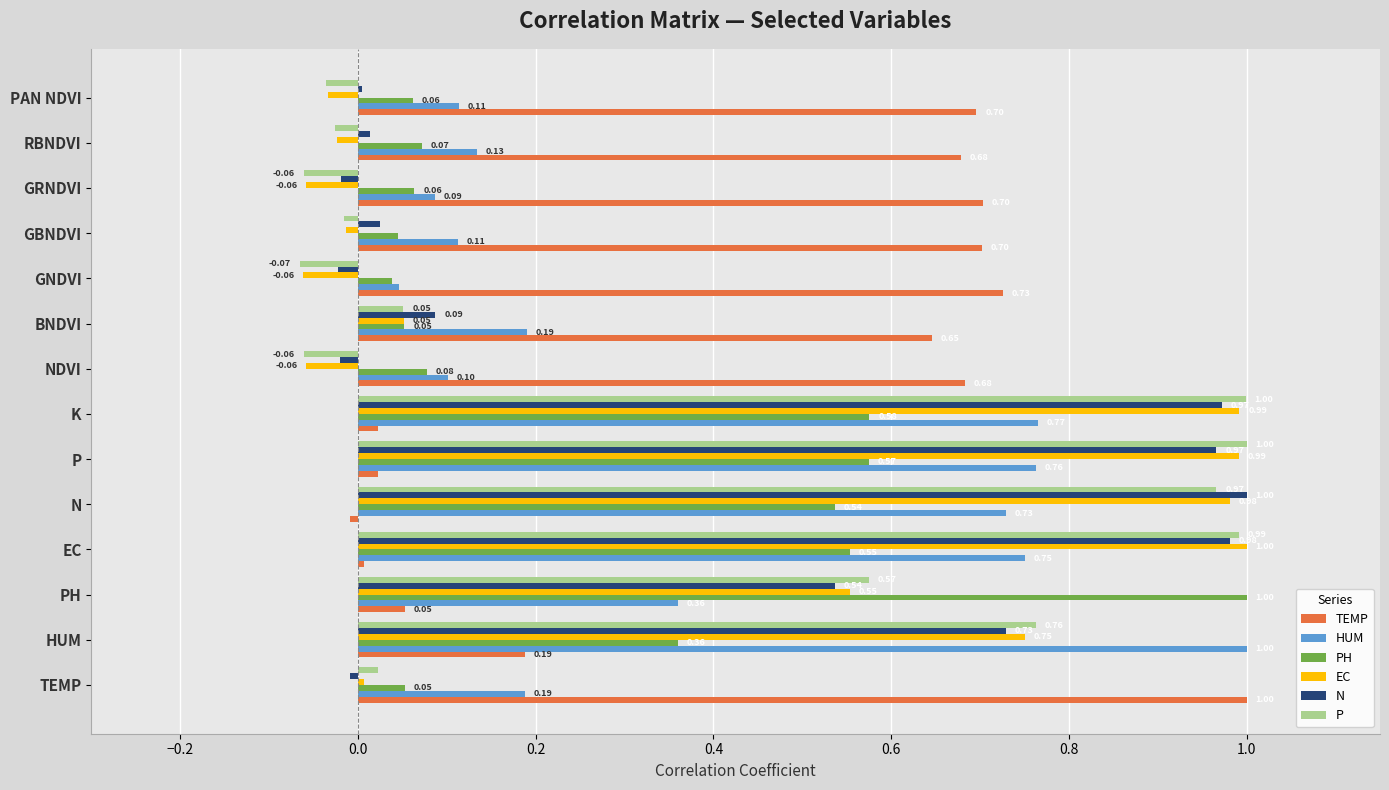

At which label does HUM reach its peak?

HUM